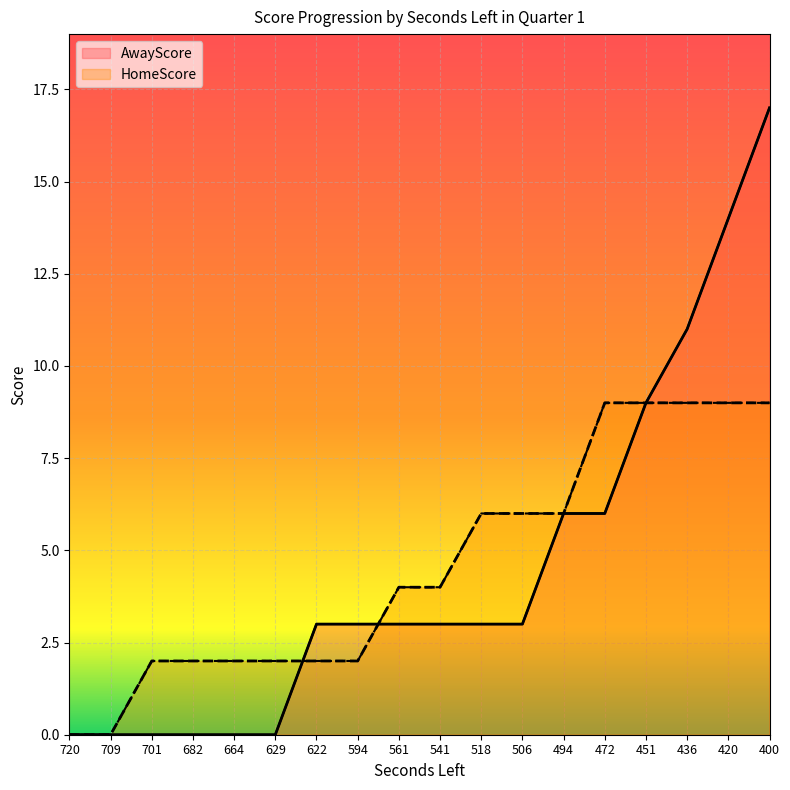

At which category is the sum across all series the highest?

400